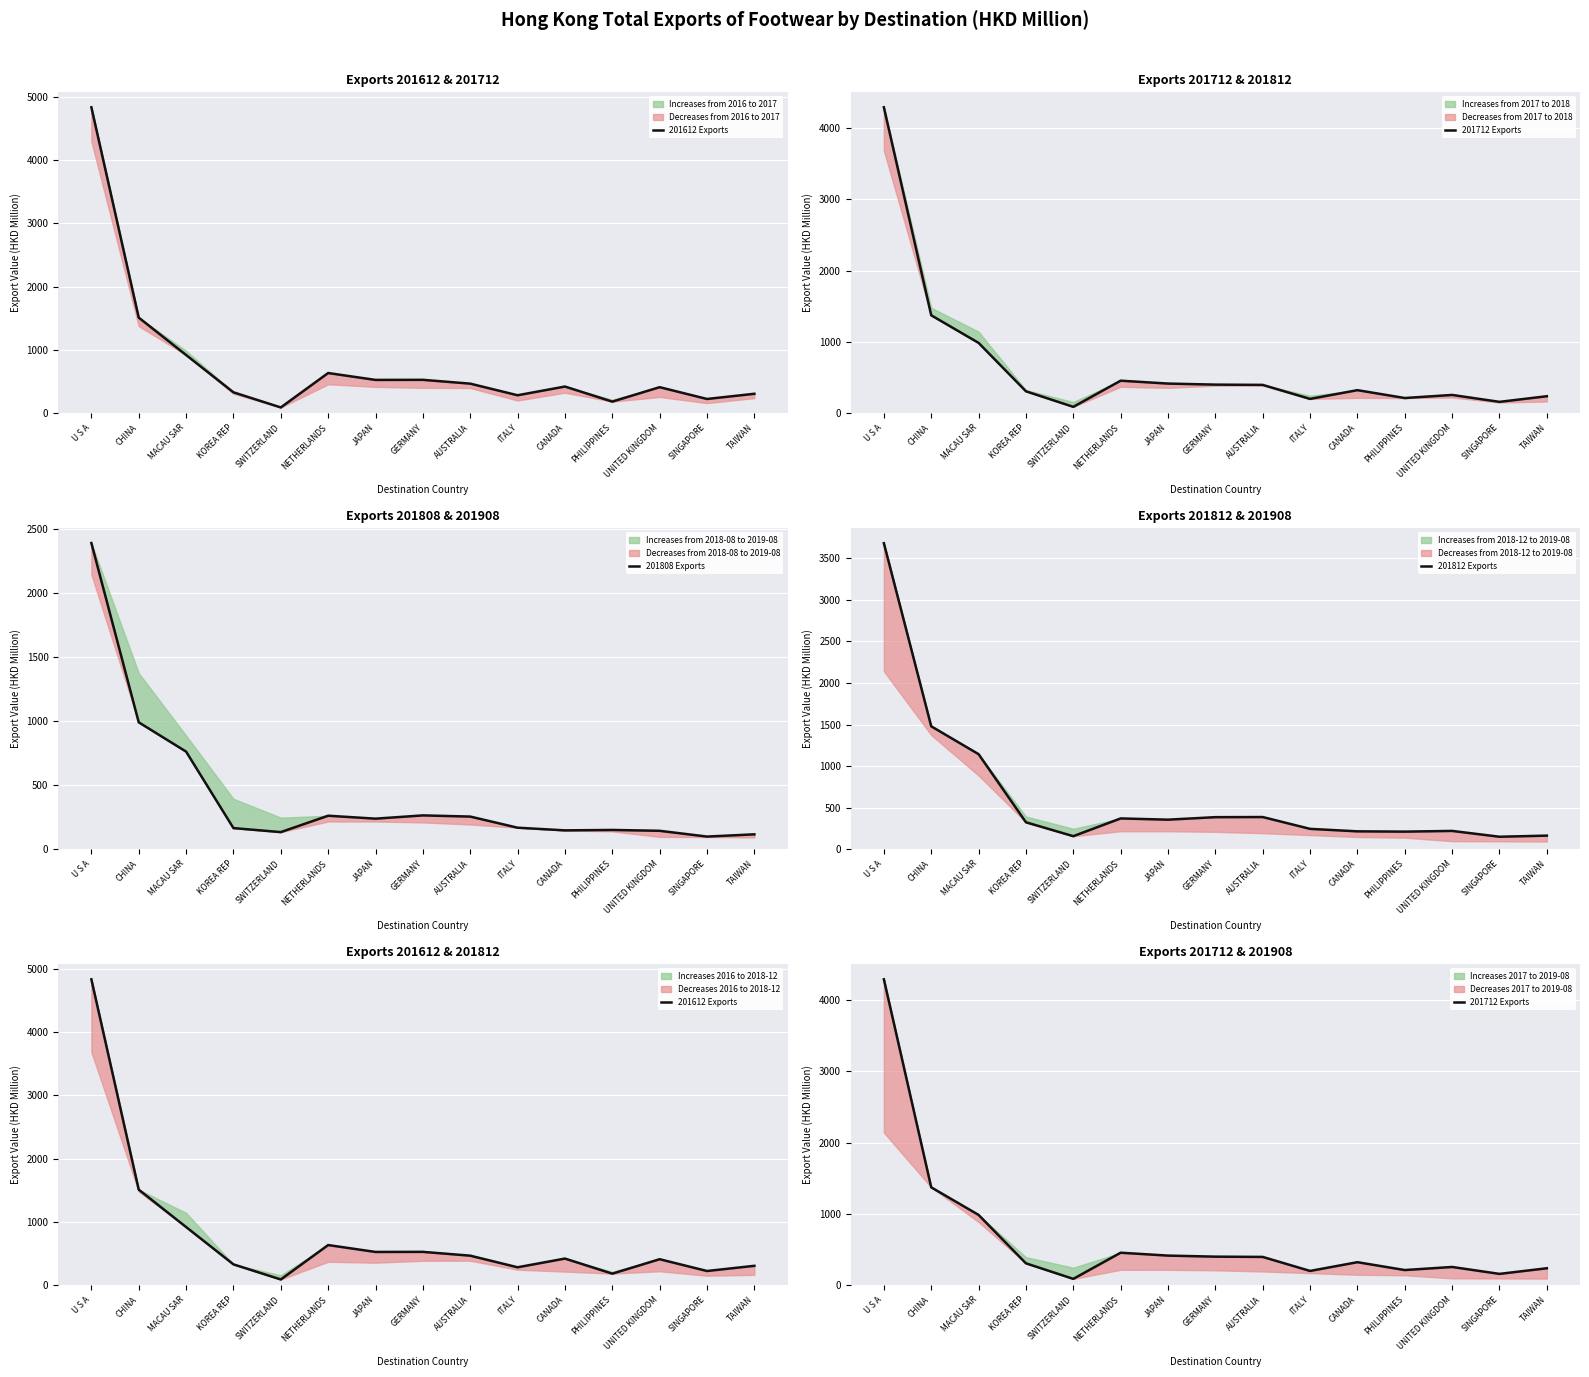

What is the difference between the maximum and second lowest values in the 201612 Exports series?

4649.9